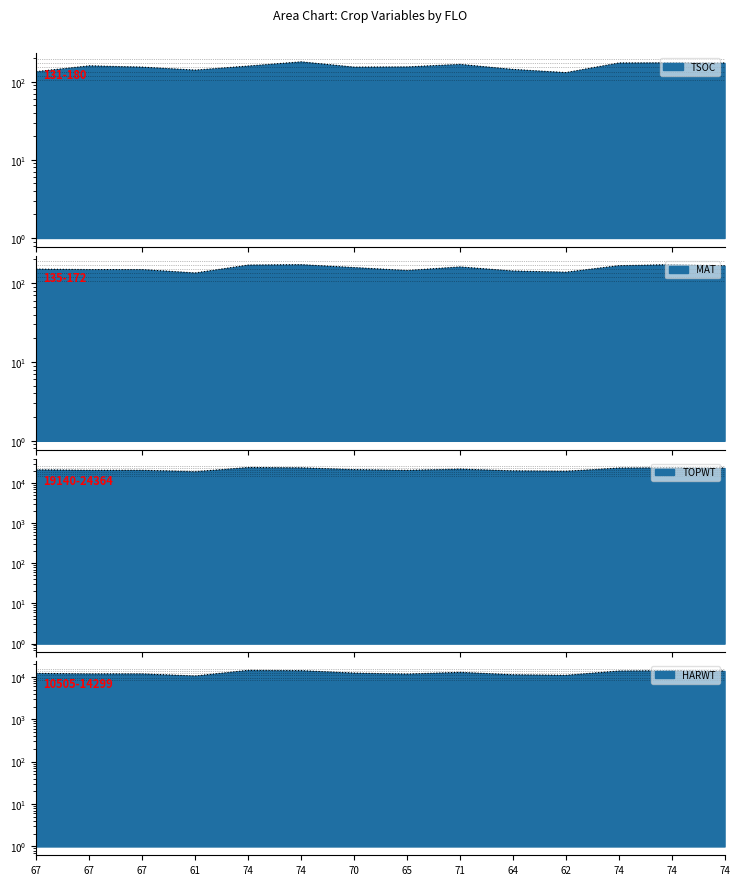

Does the chart display data point markers on the line(s)?

No